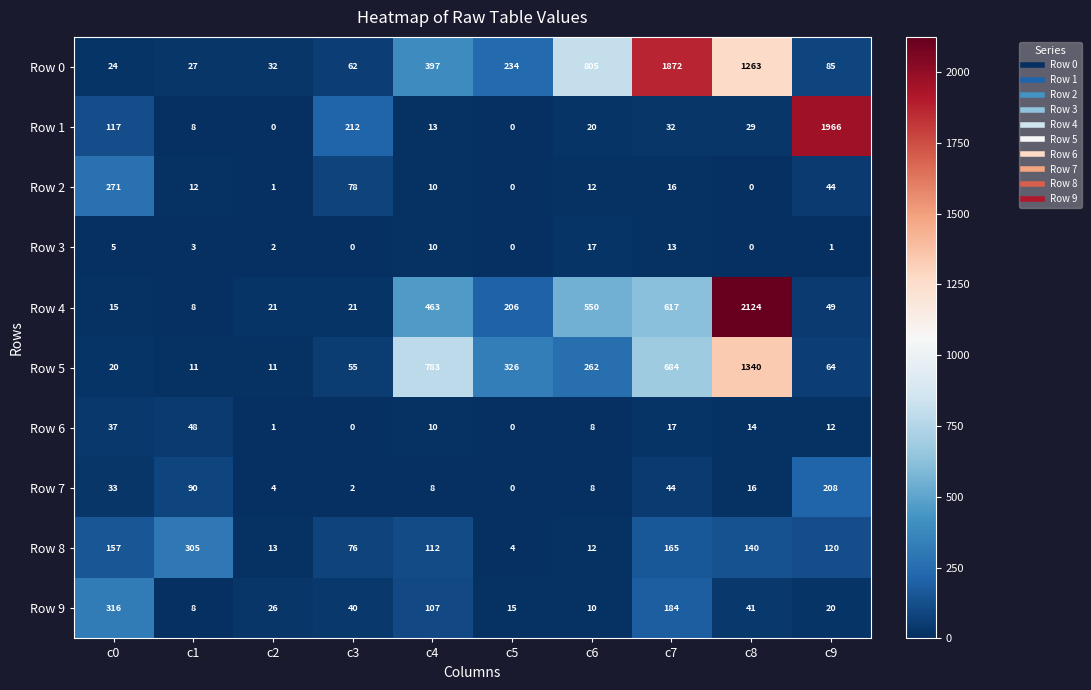

What is the difference between the maximum and minimum values in the Row 8 series?

301